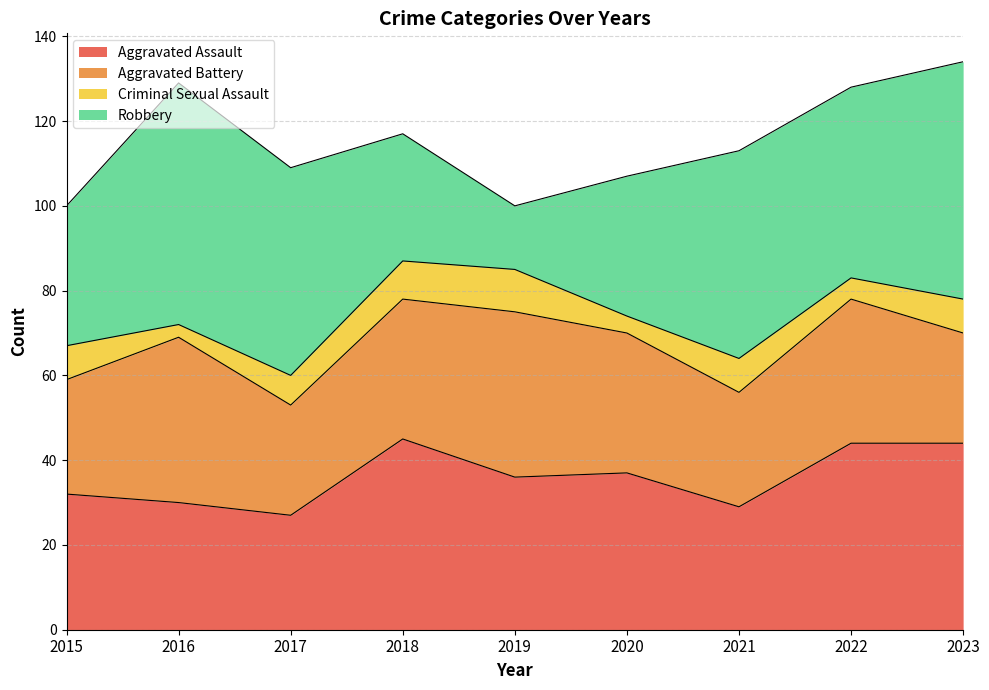

Which series has the widest spread of values?

Robbery